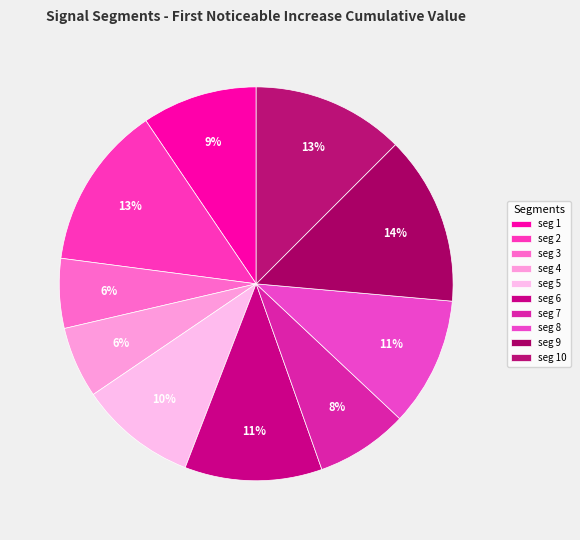

Count the number of slices in the pie.

10